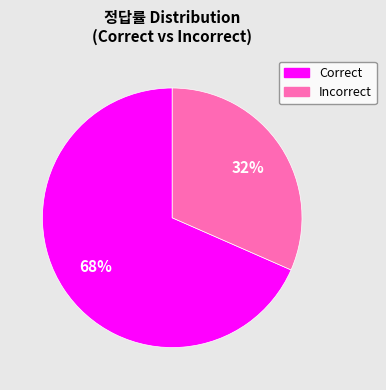

How many segments does this pie chart have?

2